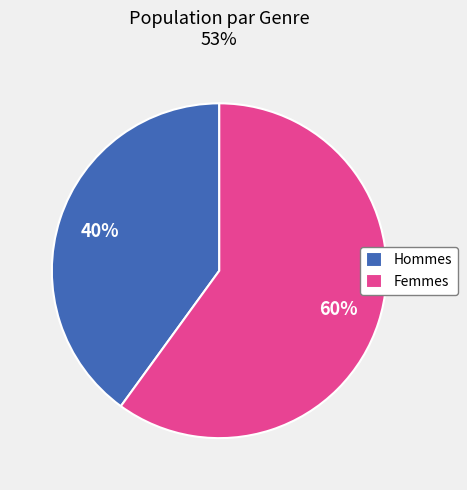

To the nearest percent, what is the difference between the Femmes and Hommes slice percentages?

20%